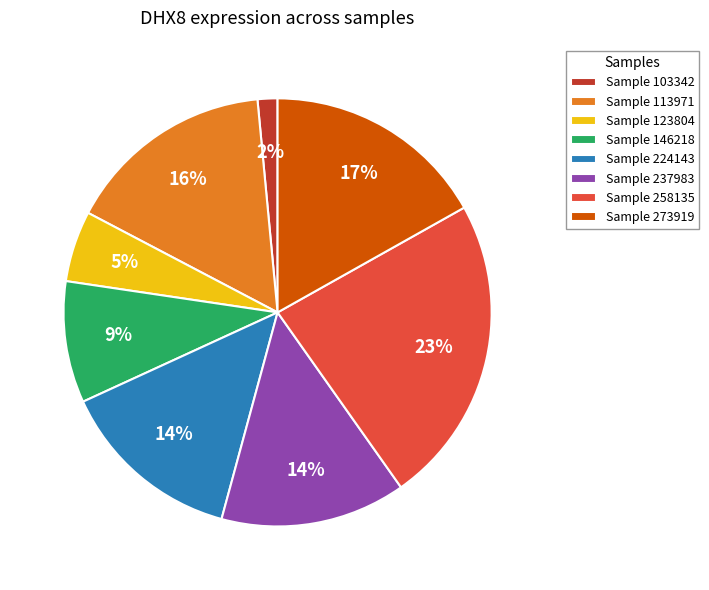

True or false: Sample 237983 accounts for 21% of the total.

False